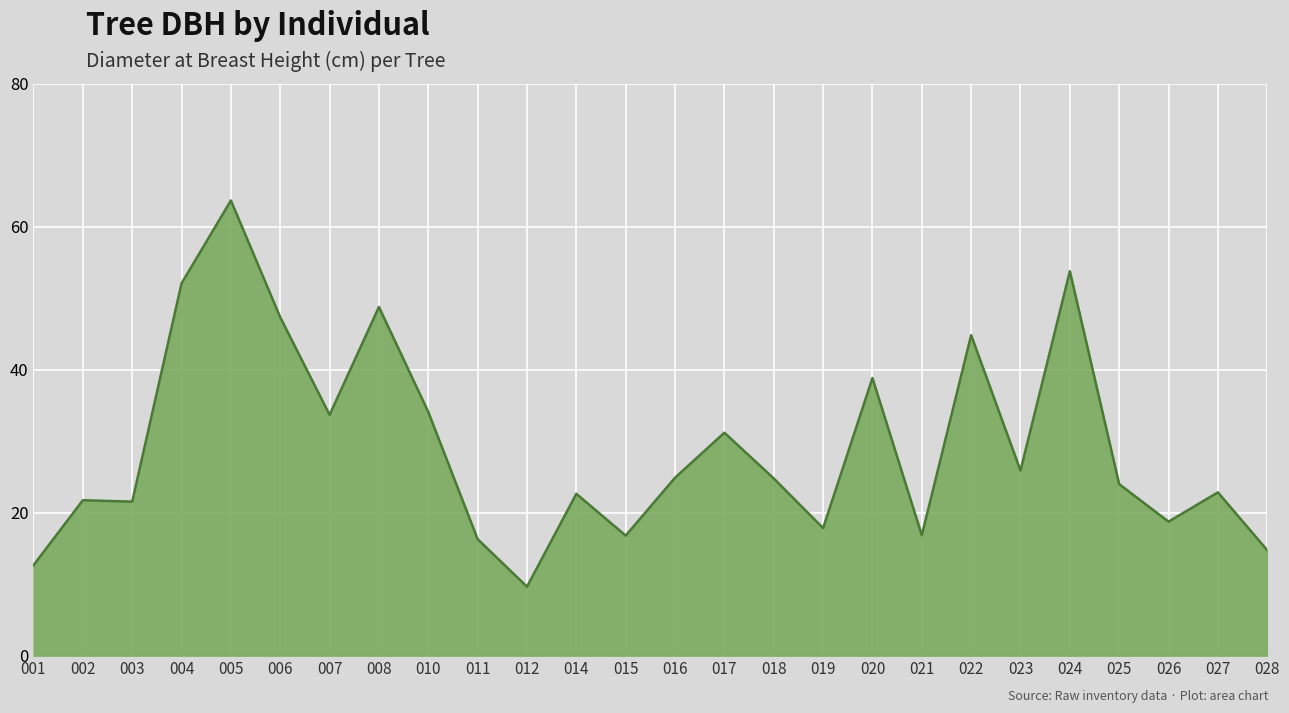

What is the smallest value displayed?

9.7